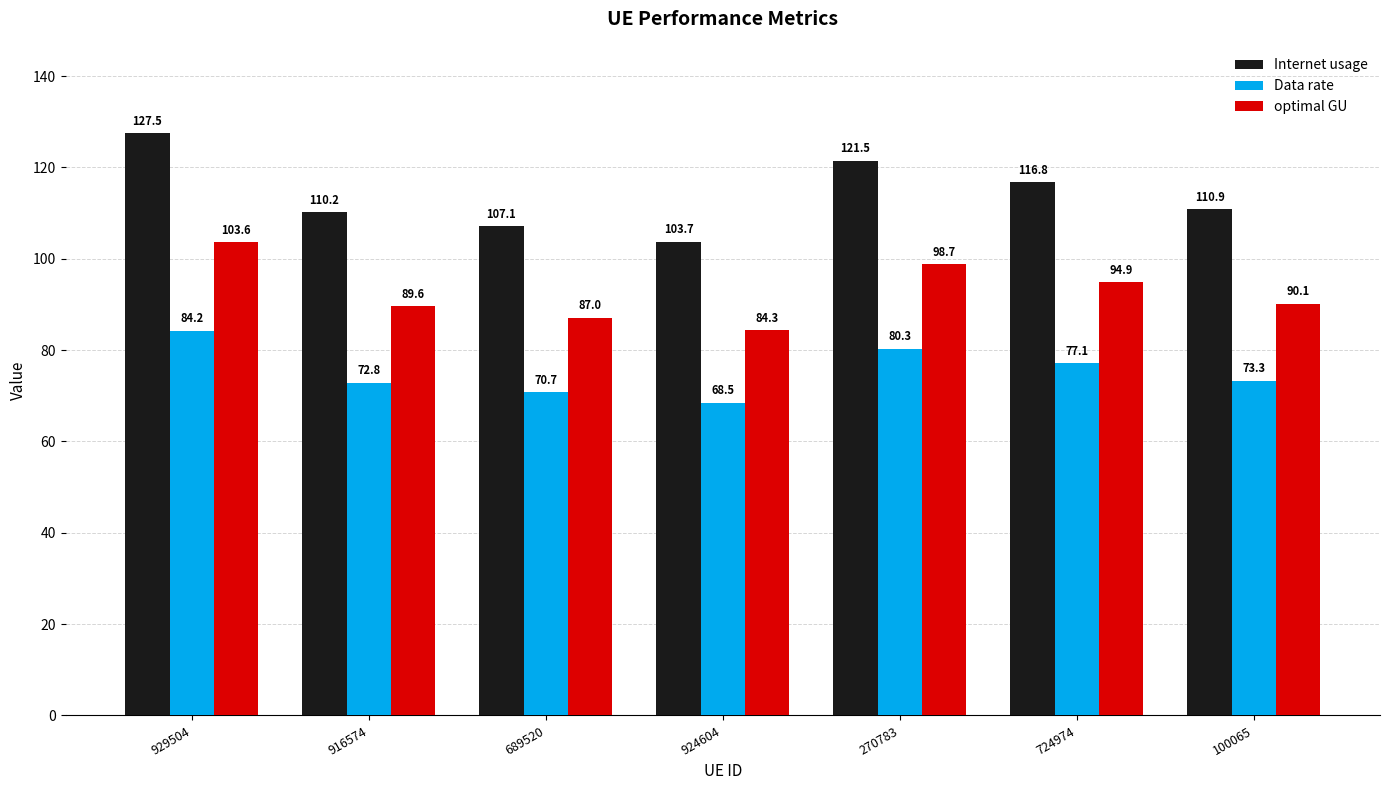

At which label does Internet usage first exceed 110?

929504